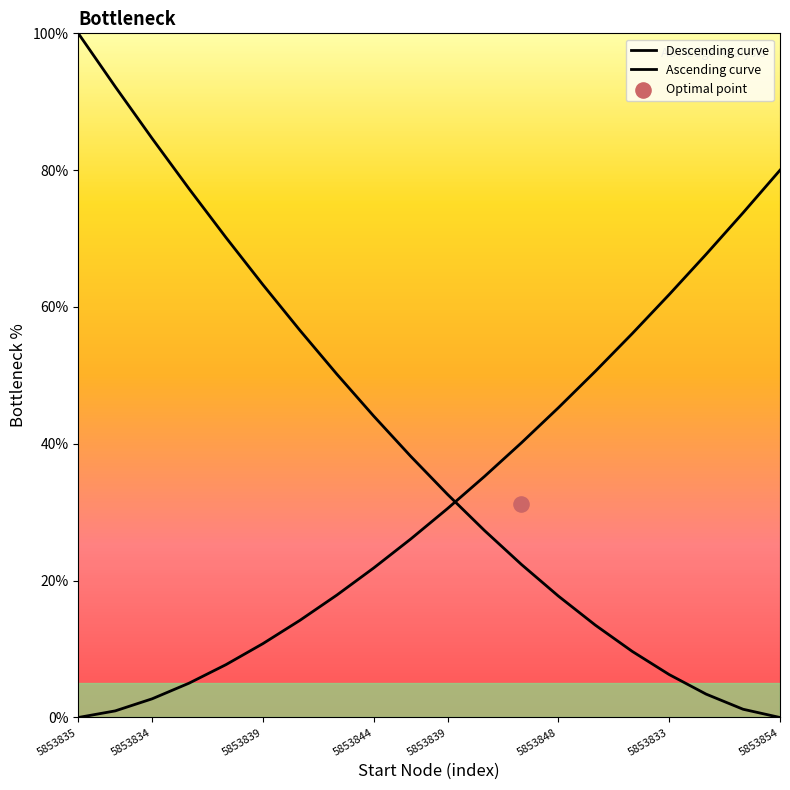

Which series reaches the maximum Y coordinate?

Descending curve